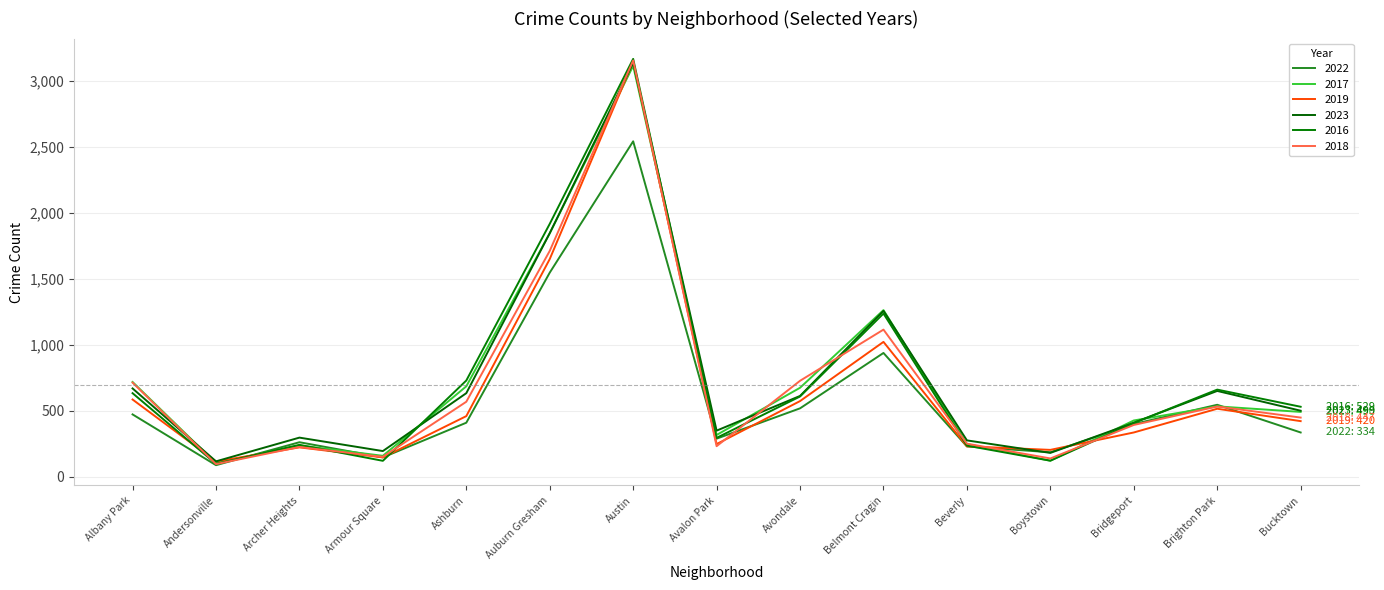

What is the greatest value displayed?

3167